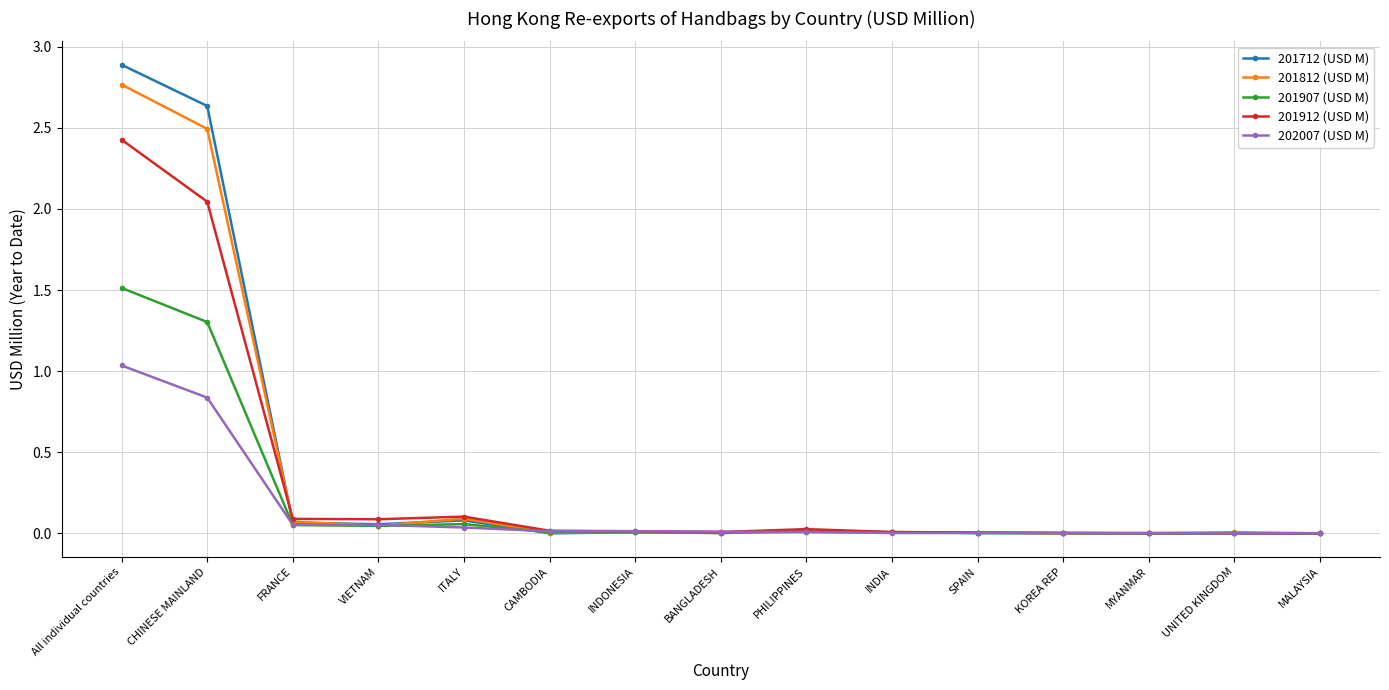

How many categories are shown in the chart?

15